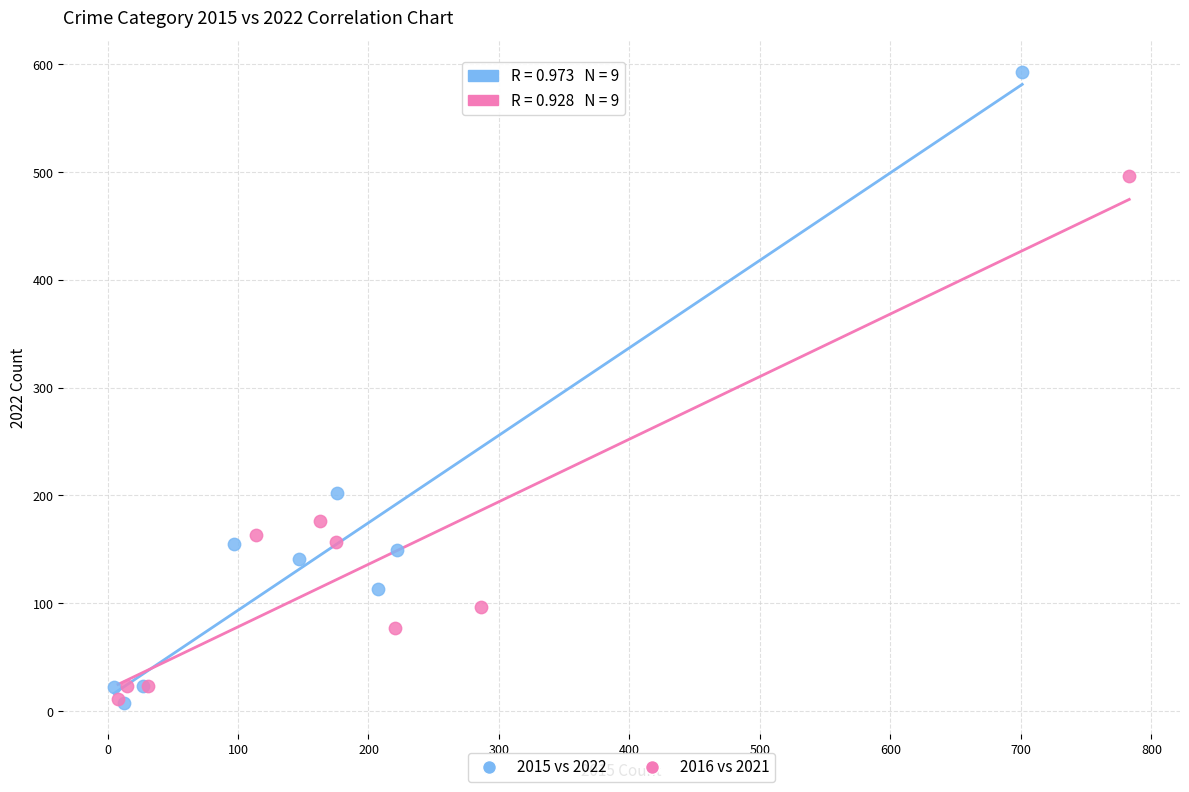

Which series has the widest spread of Y values?

2015 vs 2022